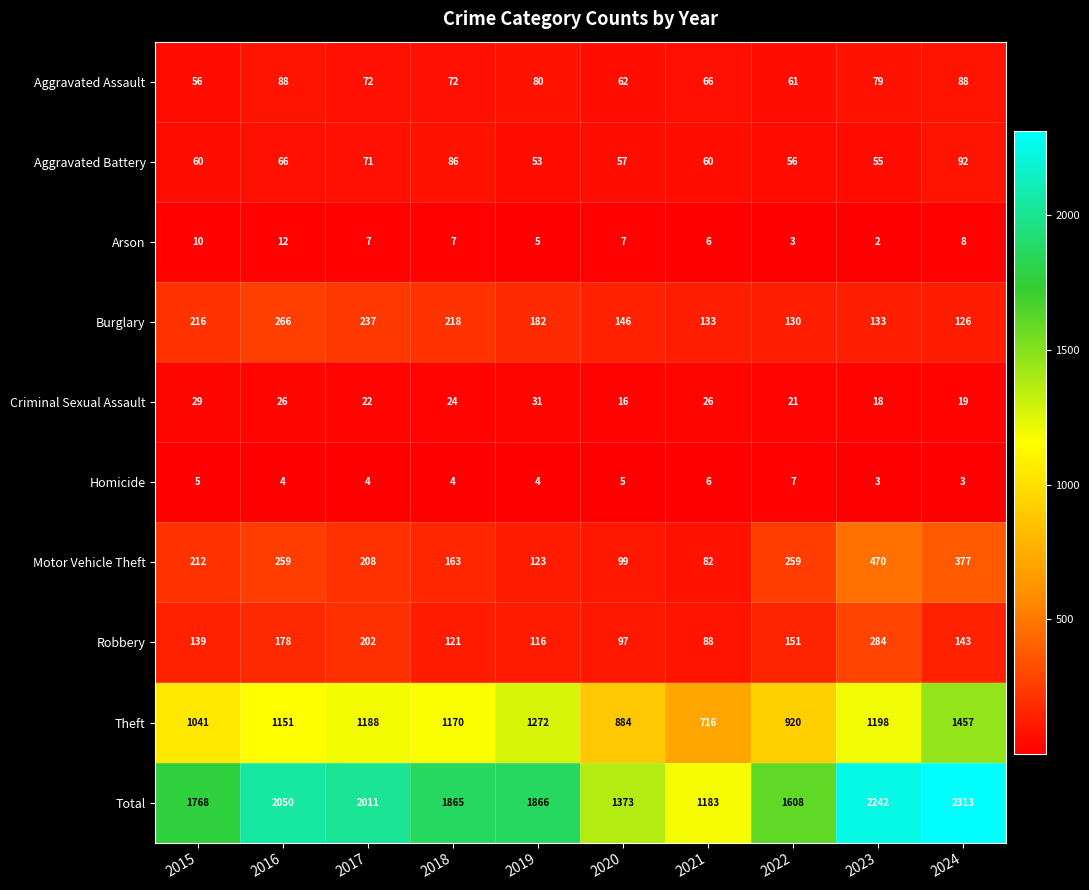

How many values in the Criminal Sexual Assault series are below 24?

5